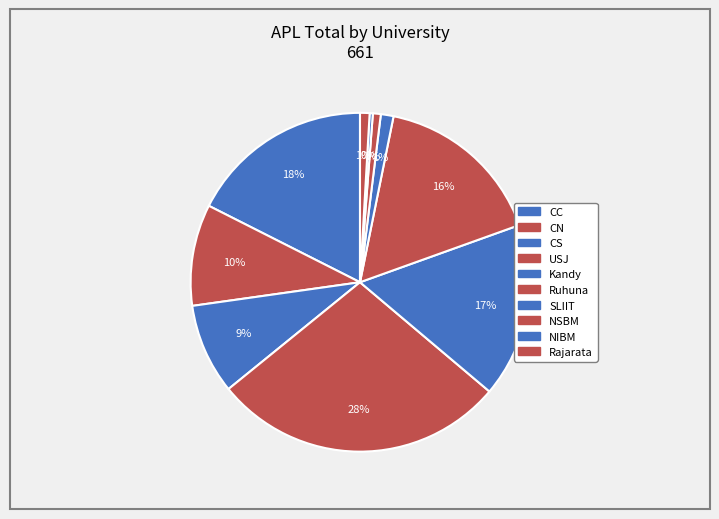

Count the number of slices in the pie.

10